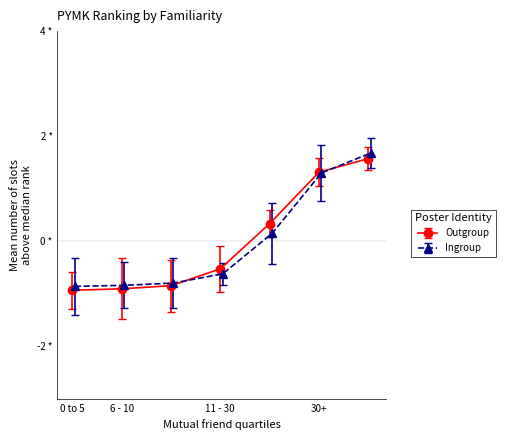

Is this an area chart (filled region under the line)?

No